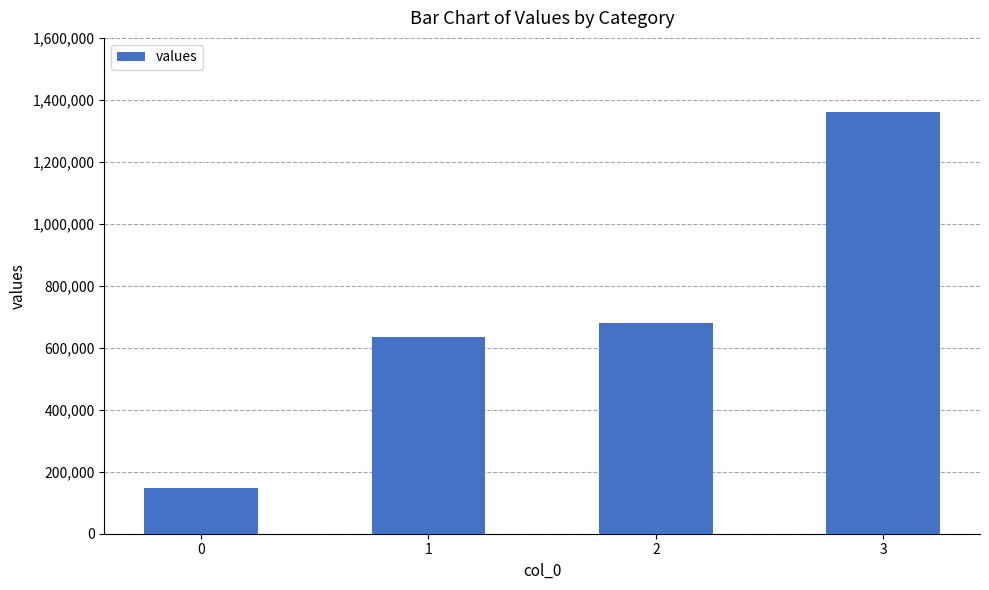

What is the greatest value displayed?

1362000